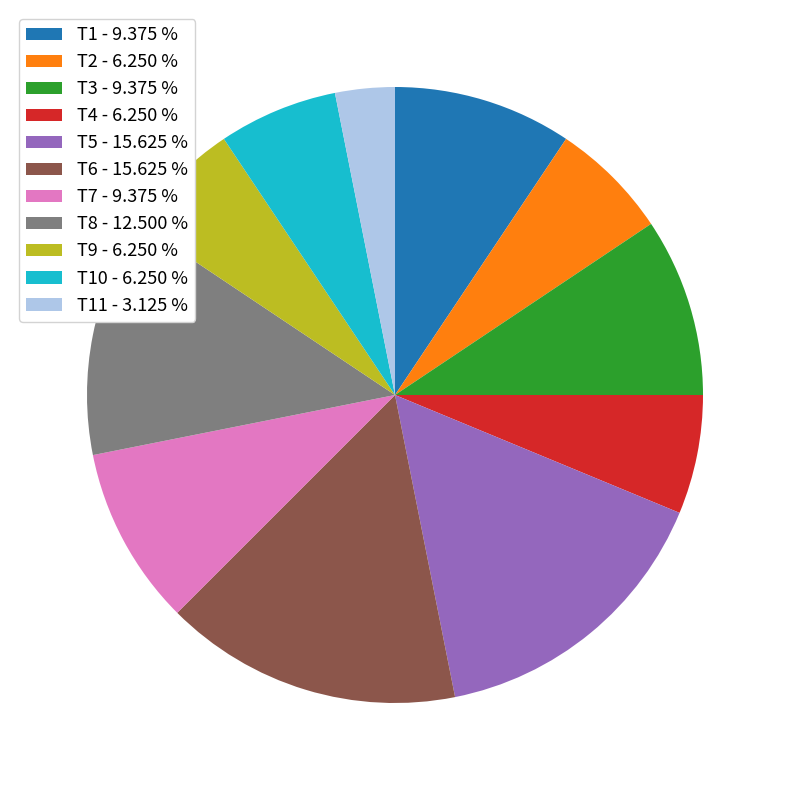

Does T2 - 6.250 % account for over 50% of the chart?

No